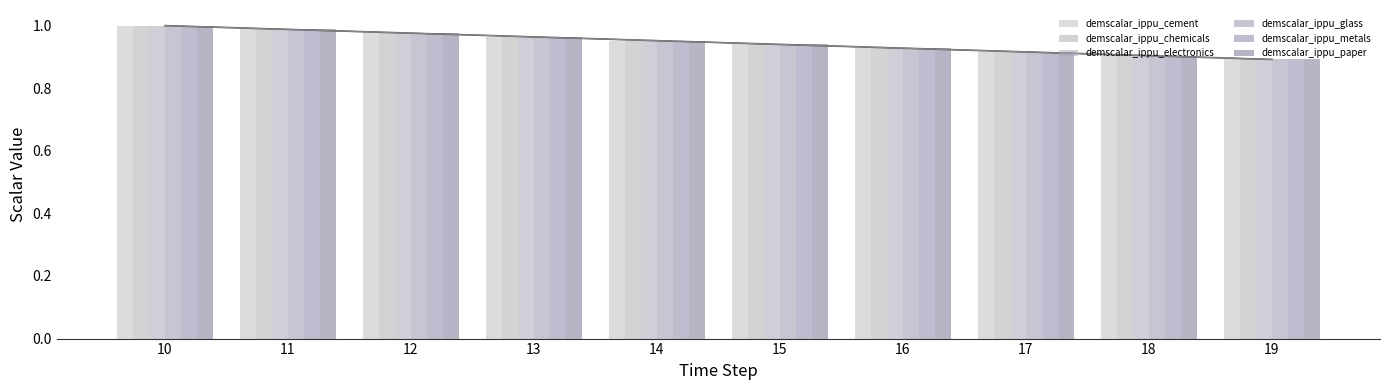

The value of demscalar_ippu_metals at 13 is 1.0. True or false?

True